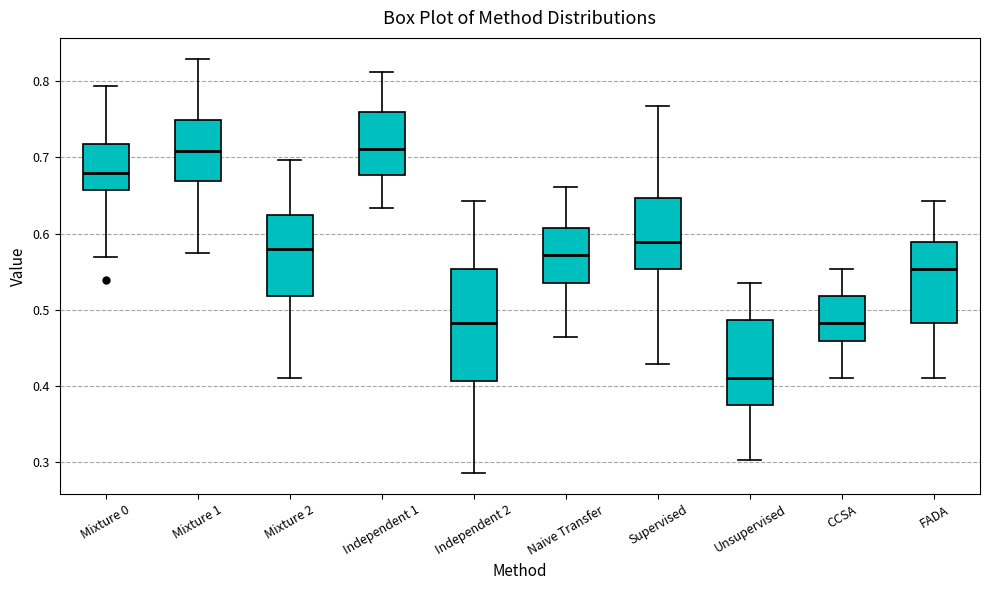

Comparing the boxes themselves (not the whiskers), which one is the tallest?

Independent 2